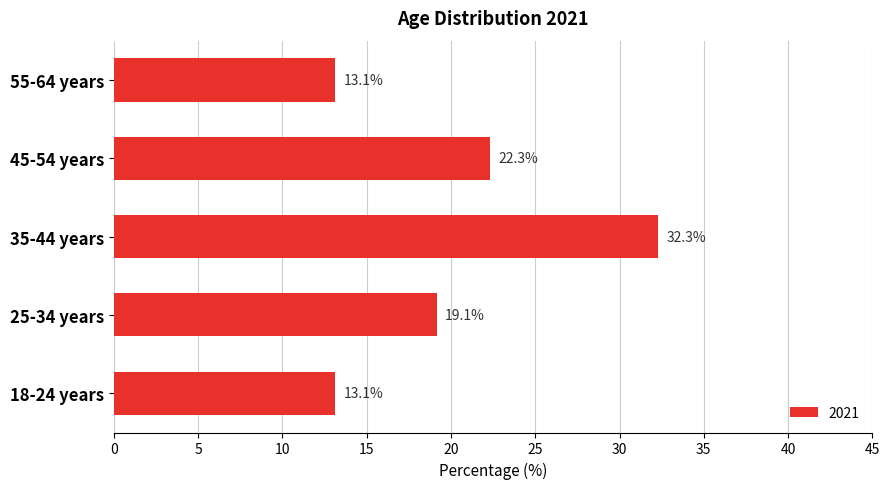

What is the maximum value shown in the chart?

32.3